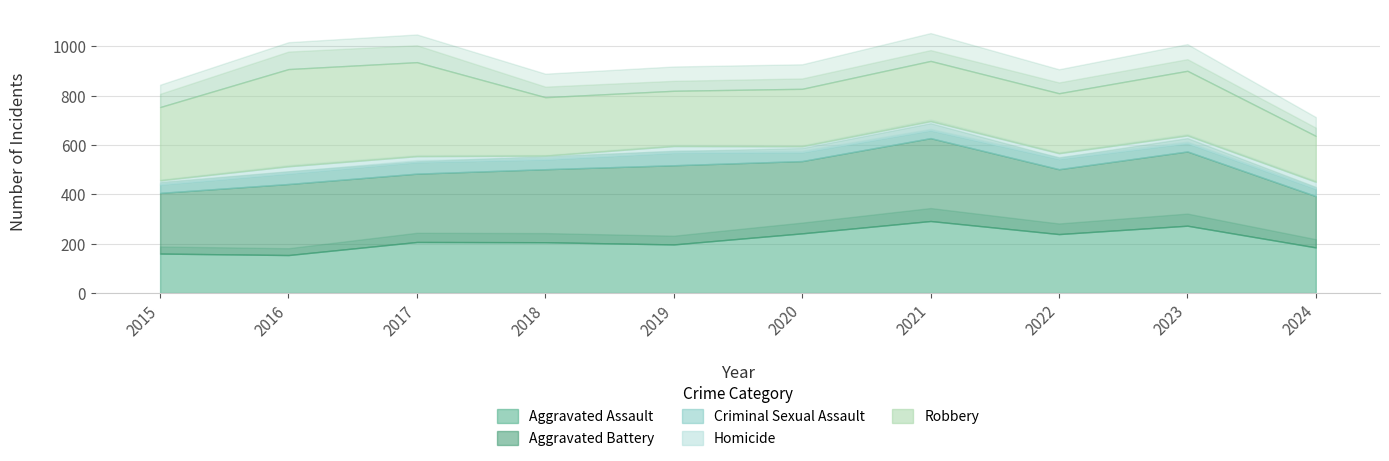

List the series in order of their peak value, highest first.

Robbery, Aggravated Battery, Aggravated Assault, Criminal Sexual Assault, Homicide